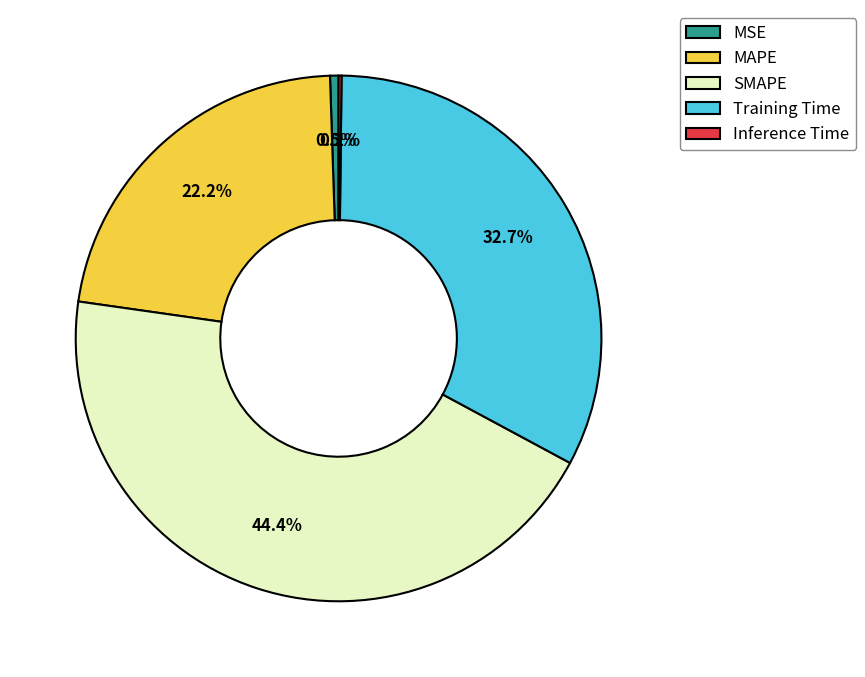

To the nearest percent, what is the difference between the largest and smallest slice percentages?

44%